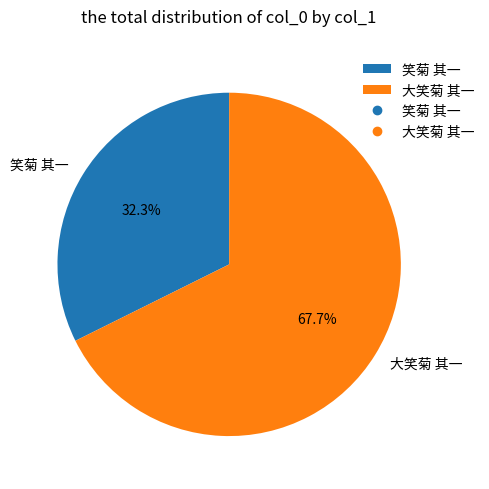

Which slice is the smallest?

笑菊 其一